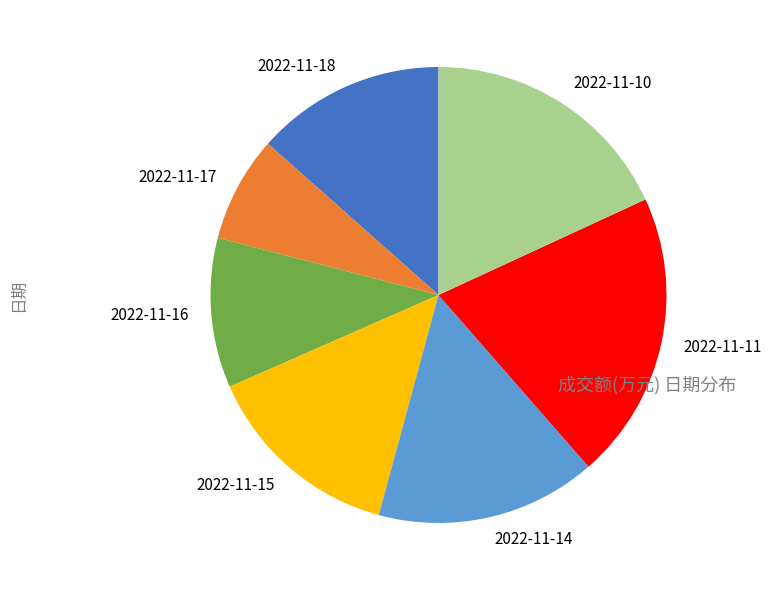

Rank the categories by value from highest to lowest.

2022-11-11, 2022-11-10, 2022-11-14, 2022-11-15, 2022-11-18, 2022-11-16, 2022-11-17